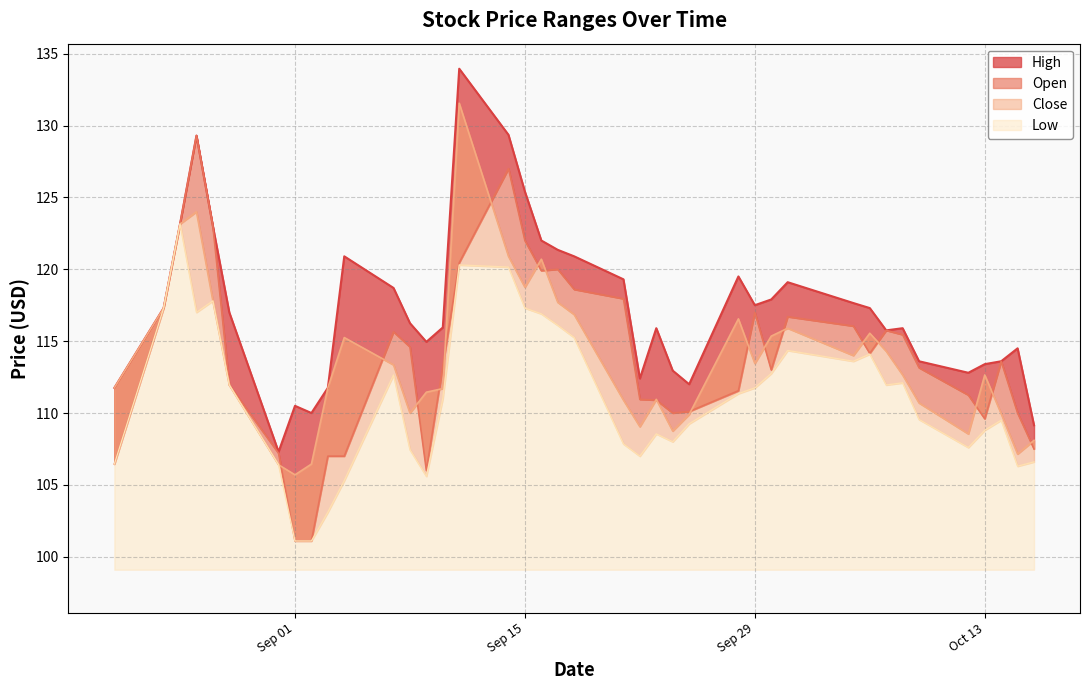

What is the label of the 18th point from the left?

Sep 15